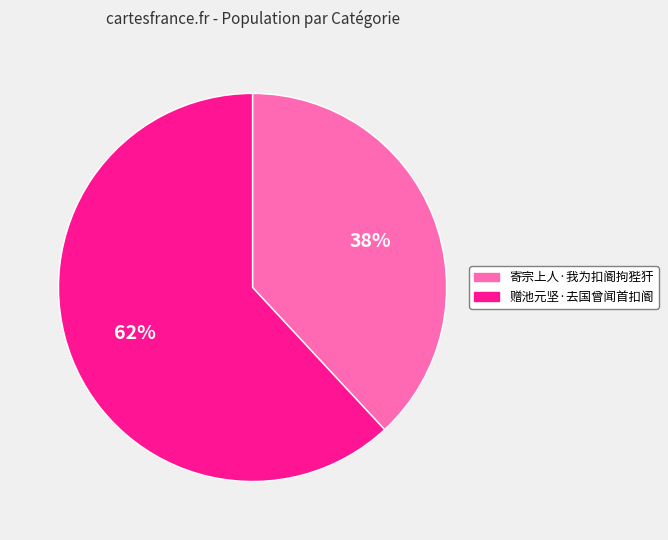

How many slices are in this pie chart?

2